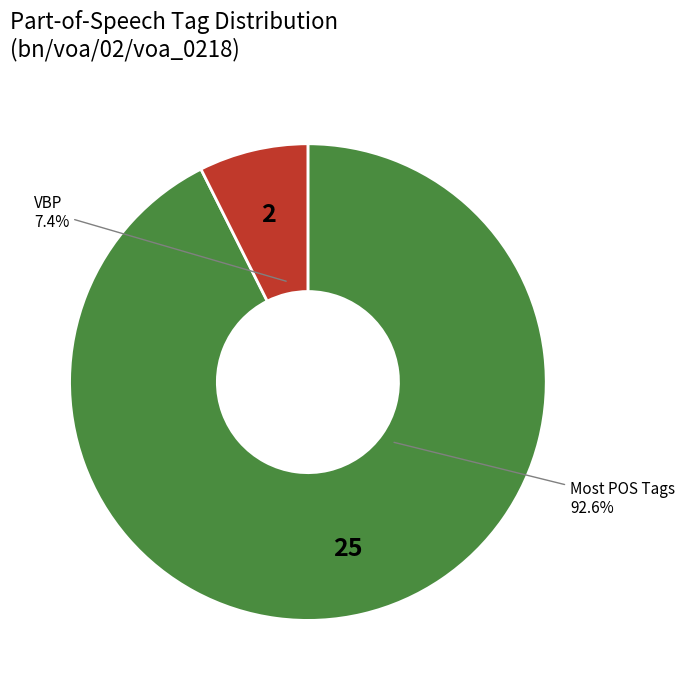

How many slices are in this pie chart?

2